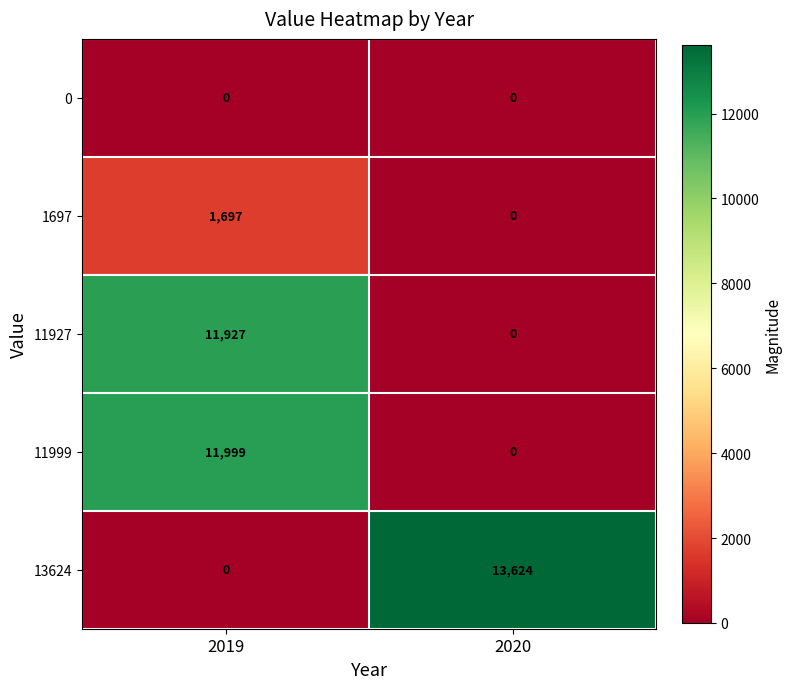

Is it true that 11927 equals 11927 at 2019?

True